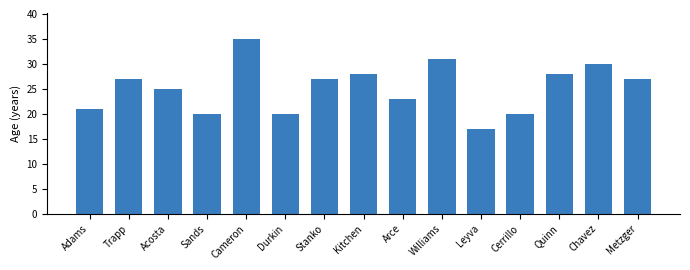

Reading left to right, extract all data points from this chart.

Adams=21	Trapp=27	Acosta=25	Sands=20	Cameron=35	Durkin=20	Stanko=27	Kitchen=28	Arce=23	Williams=31	Leyva=17	Cerrillo=20	Quinn=28	Chavez=30	Metzger=27